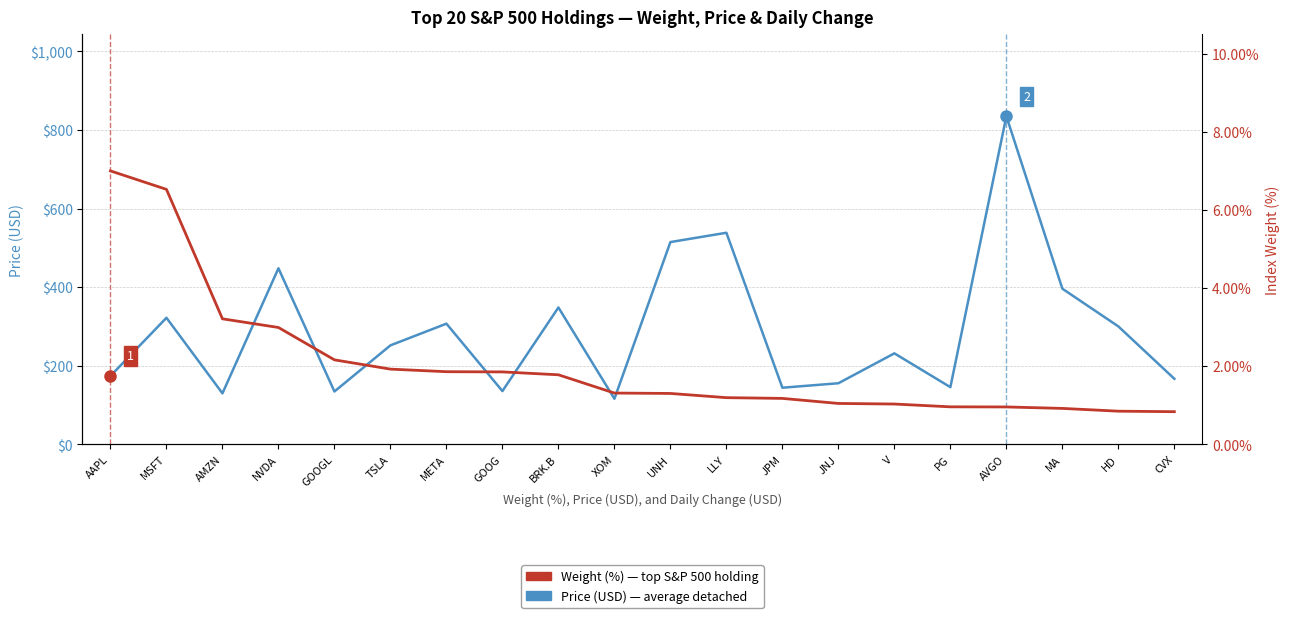

What is the difference between the Weight (%) — S&P 500 values at AVGO and MSFT?

5.6